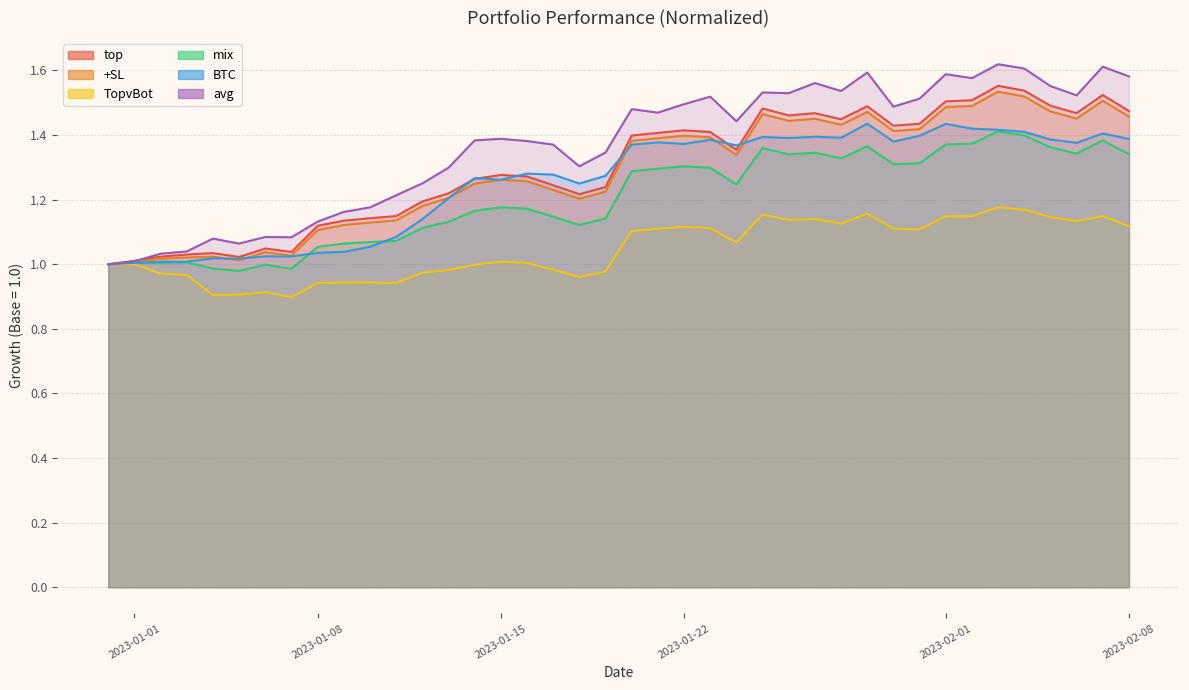

Between 2023-01-16 and 2023-02-01, which series saw the biggest shift?

top